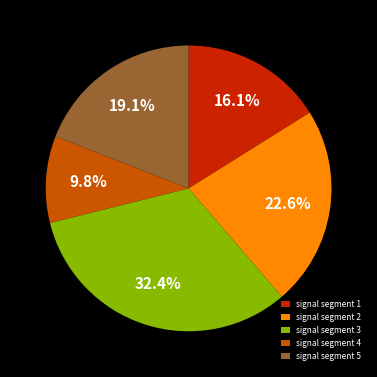

To the nearest percent, what is the difference between the largest and smallest slice percentages?

23%